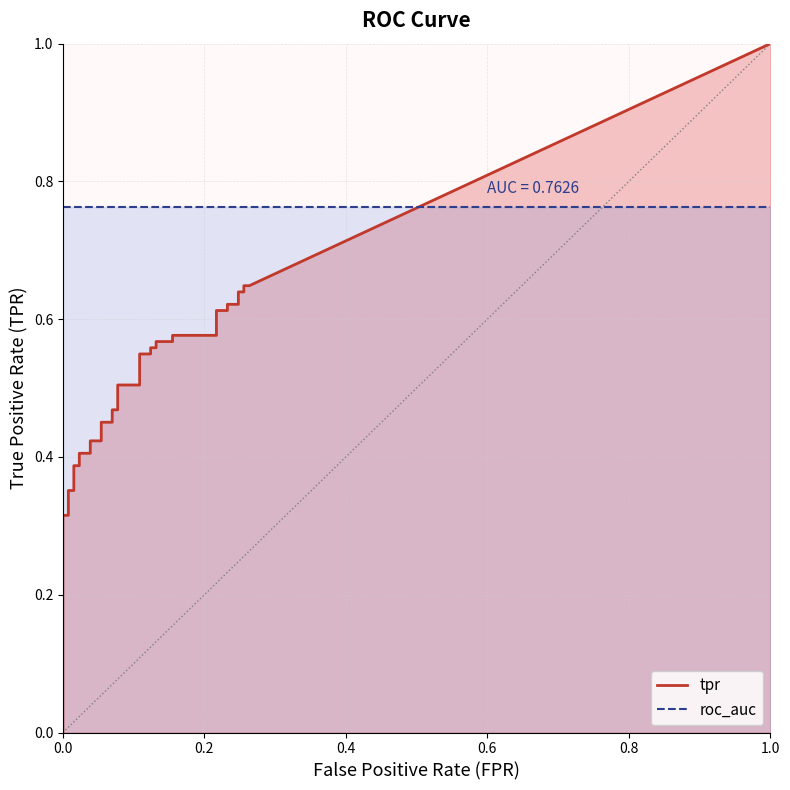

Does the chart display data point markers on the line(s)?

No